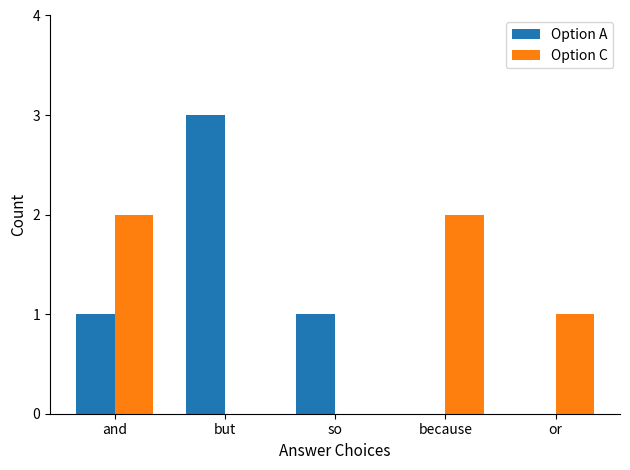

Which series changed the most between but and or?

Option A